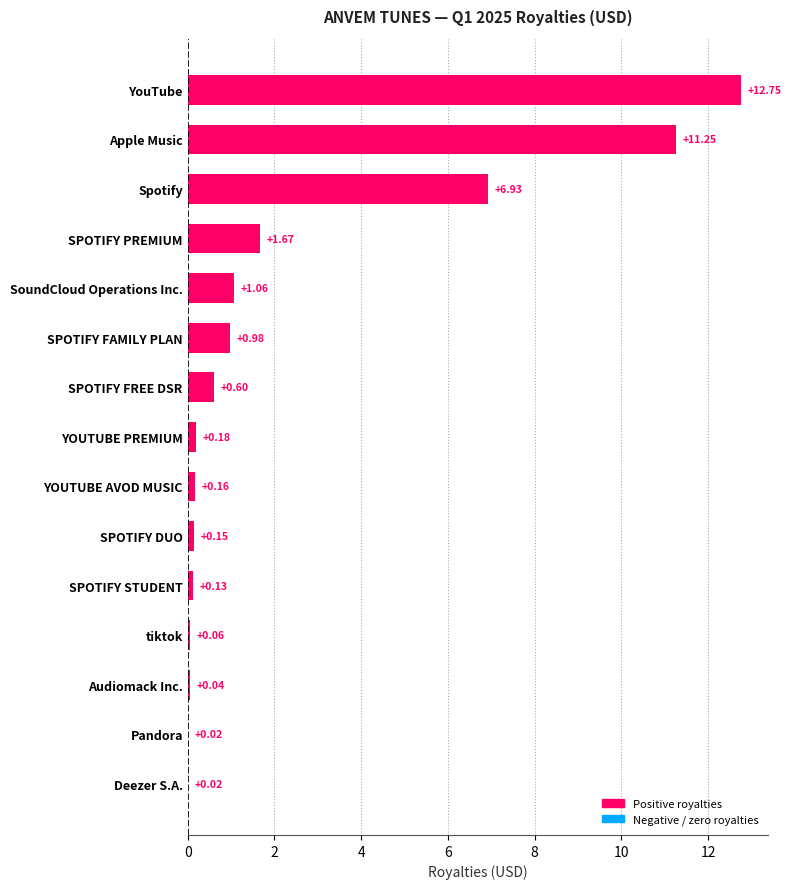

At which label is the value closest to 6?

Spotify